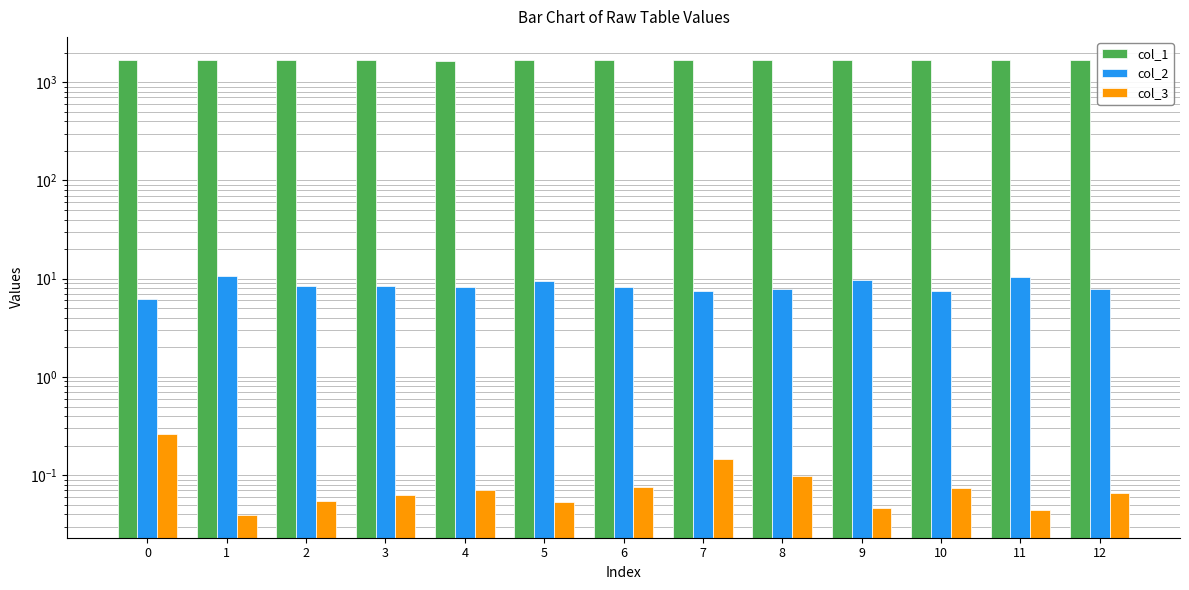

How many groups of bars are there?

13